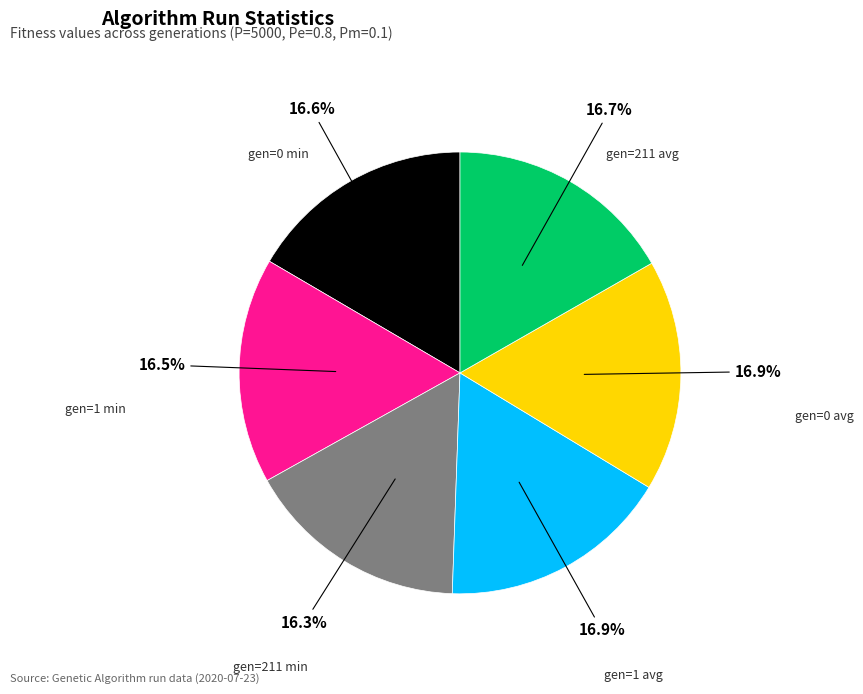

How many slices are in this pie chart?

6